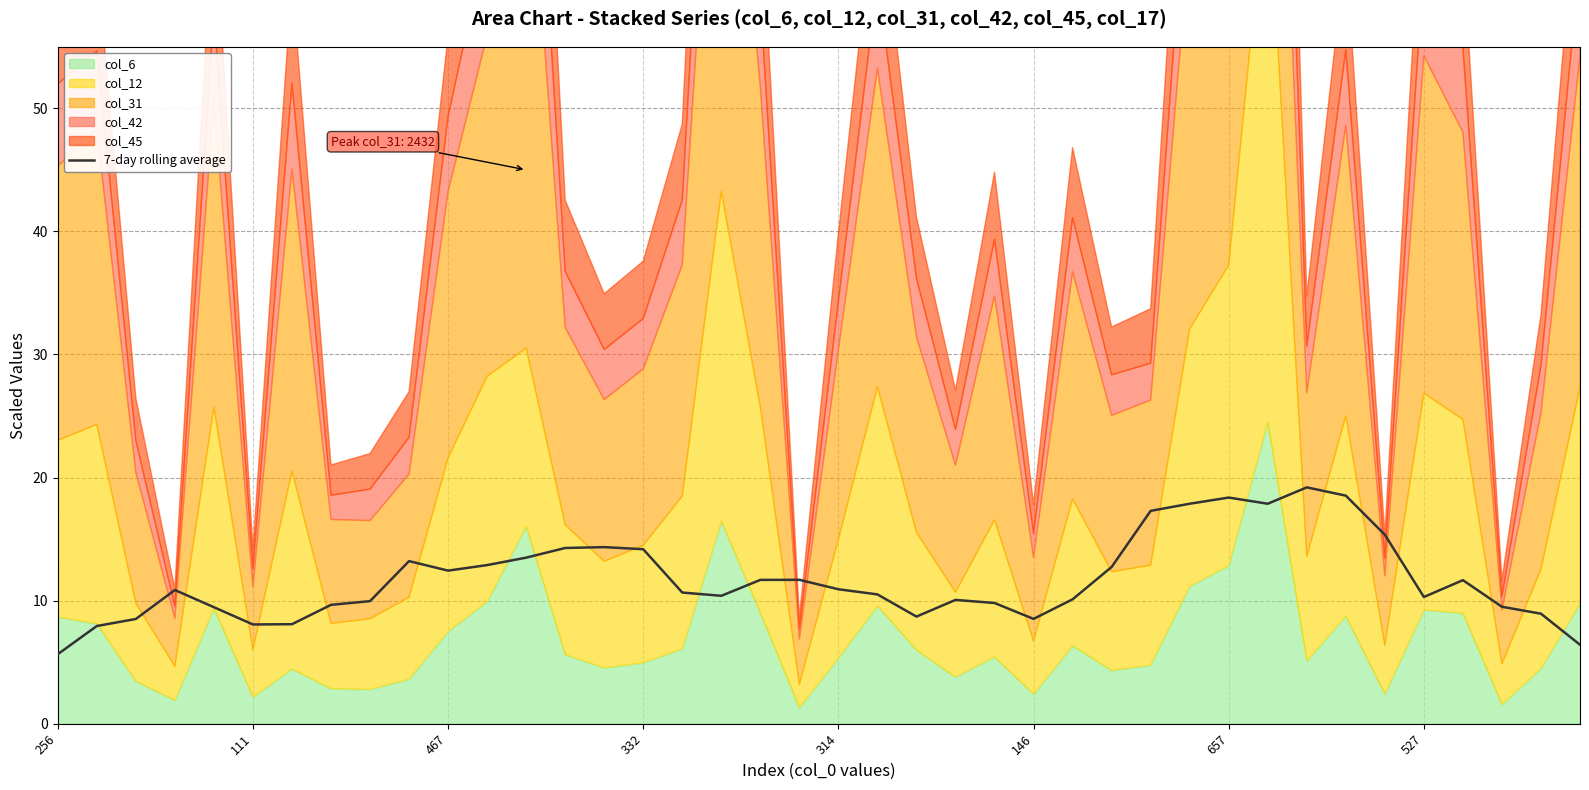

Is it true that 7-day rolling average equals 9.8 at 256?

False